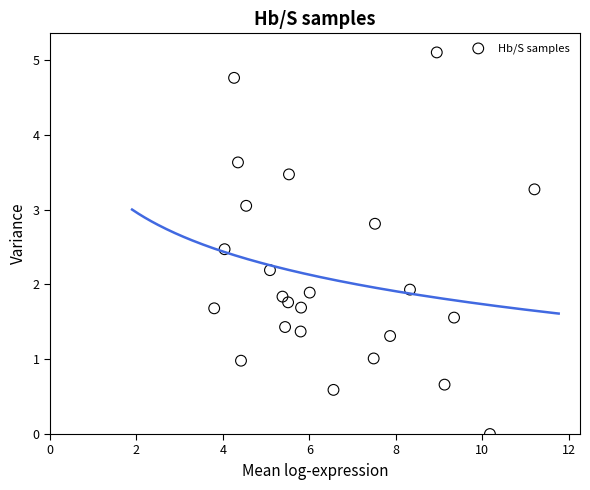

What is the range of Y values (max minus min)?

5.1